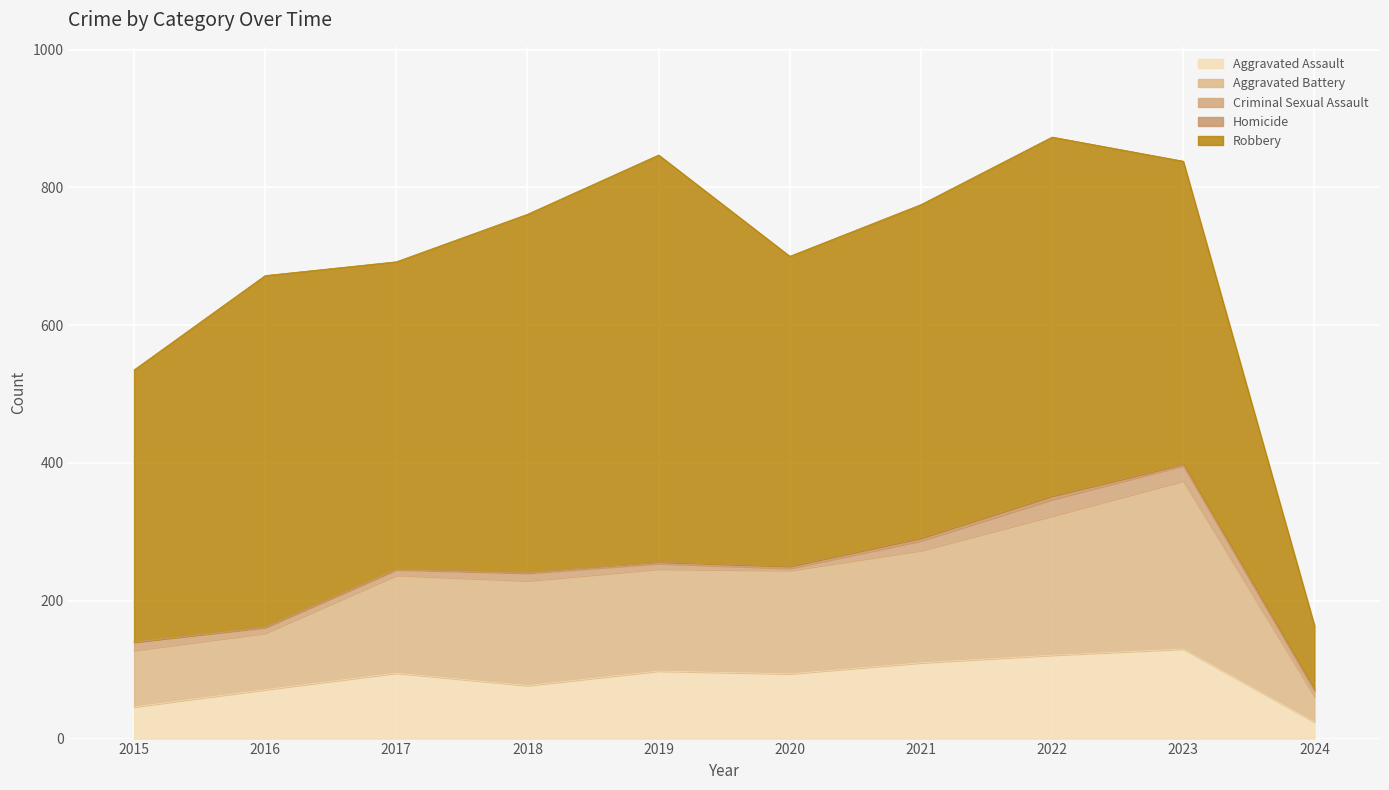

True or false: Aggravated Assault has more than 1 interior local peaks.

True